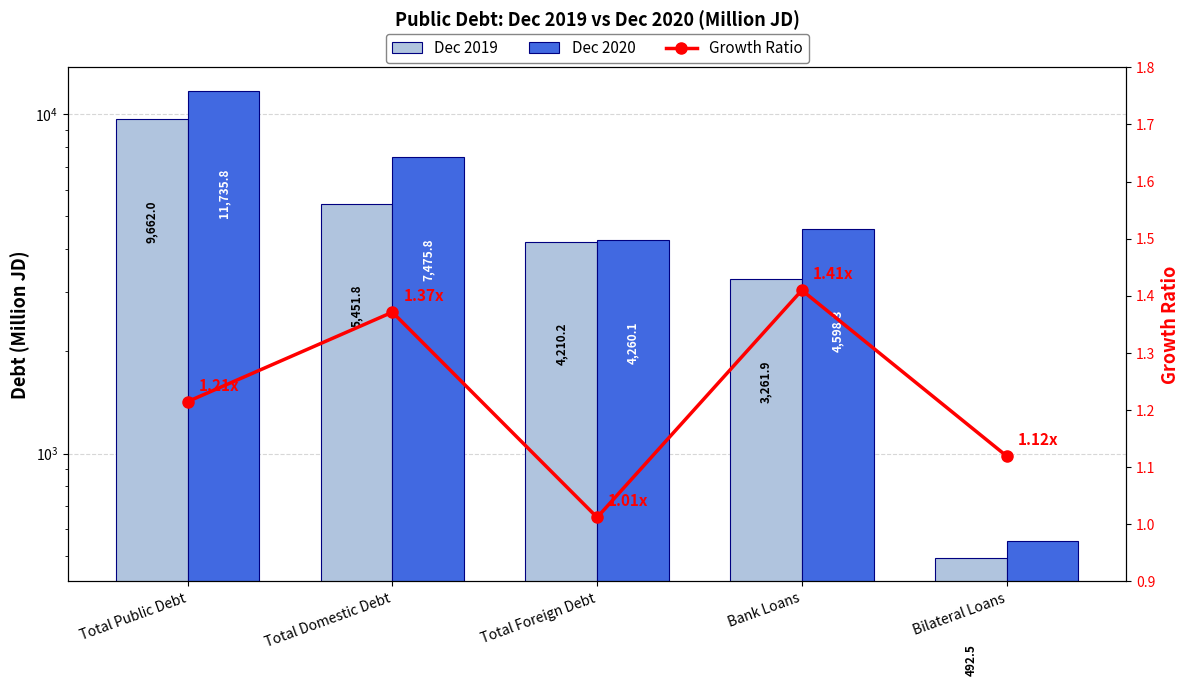

What position from the left is Total Domestic Debt?

2